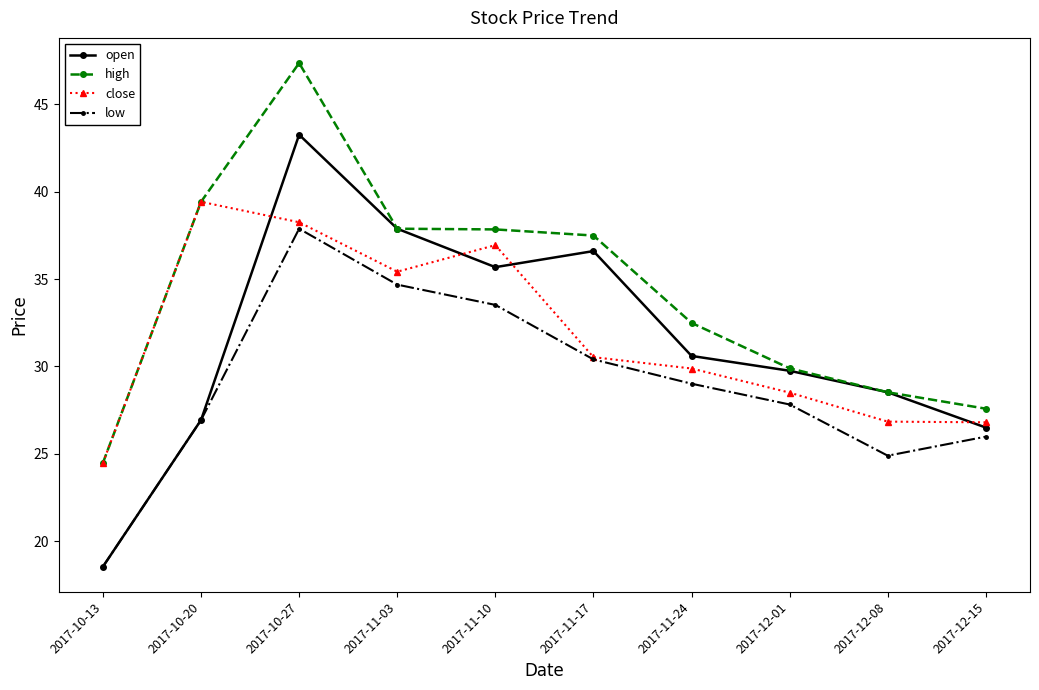

True or false: open has more than 1 interior local peaks.

True